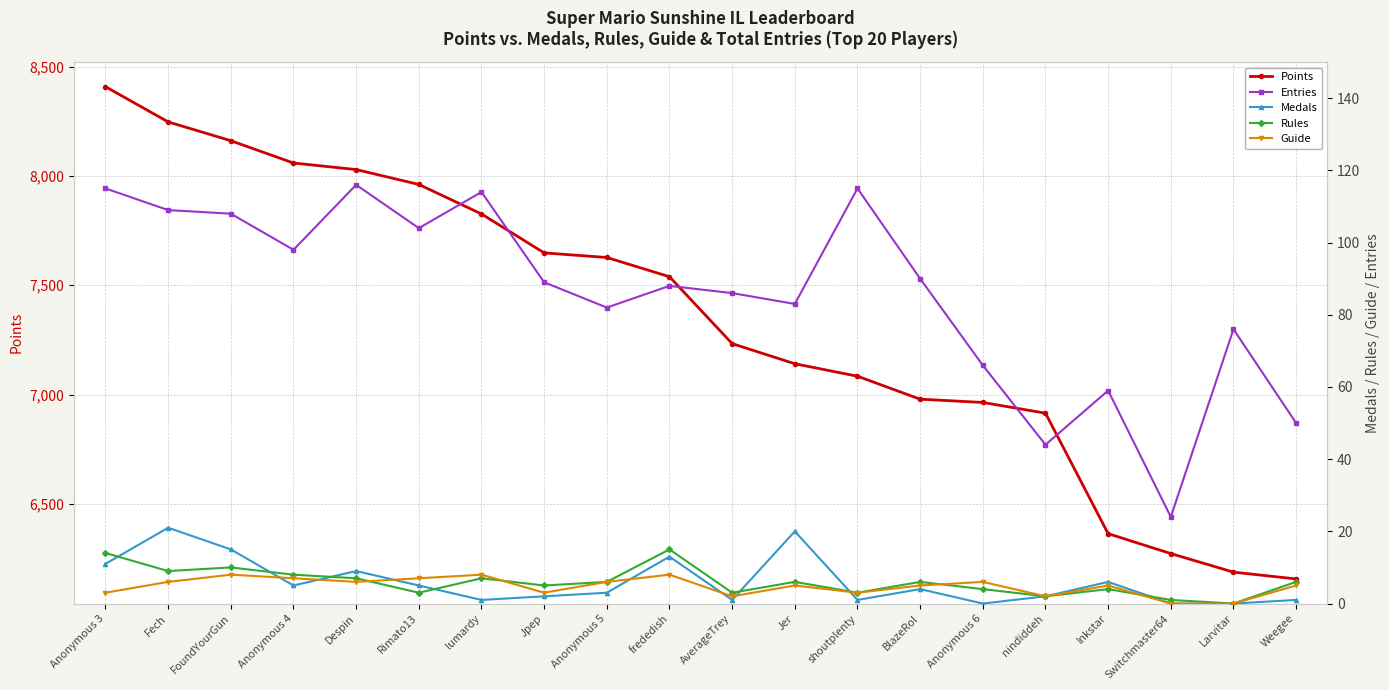

What is the value of the Entries point at the 10th from the left?

88